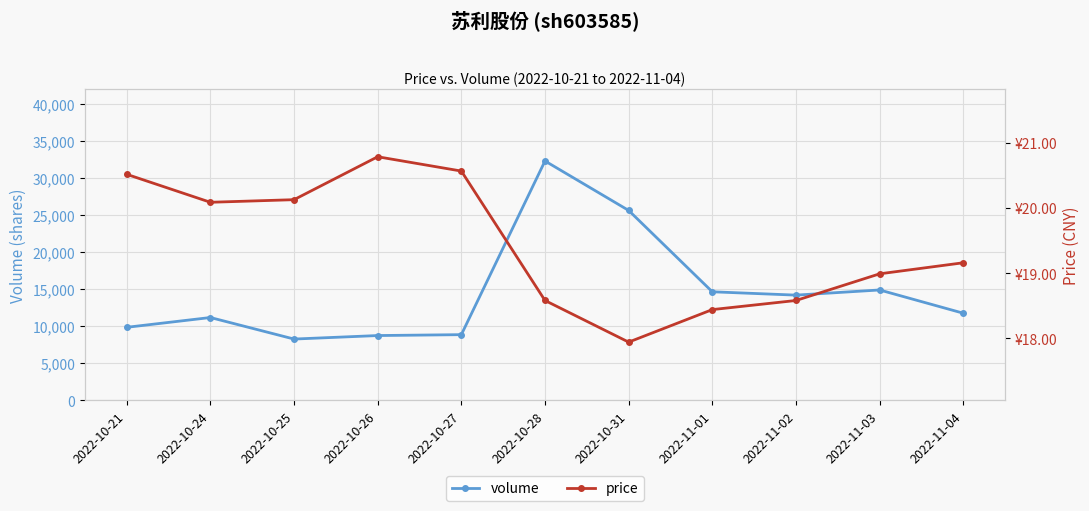

Rank the series at 2022-10-26 from highest to lowest value.

volume, price